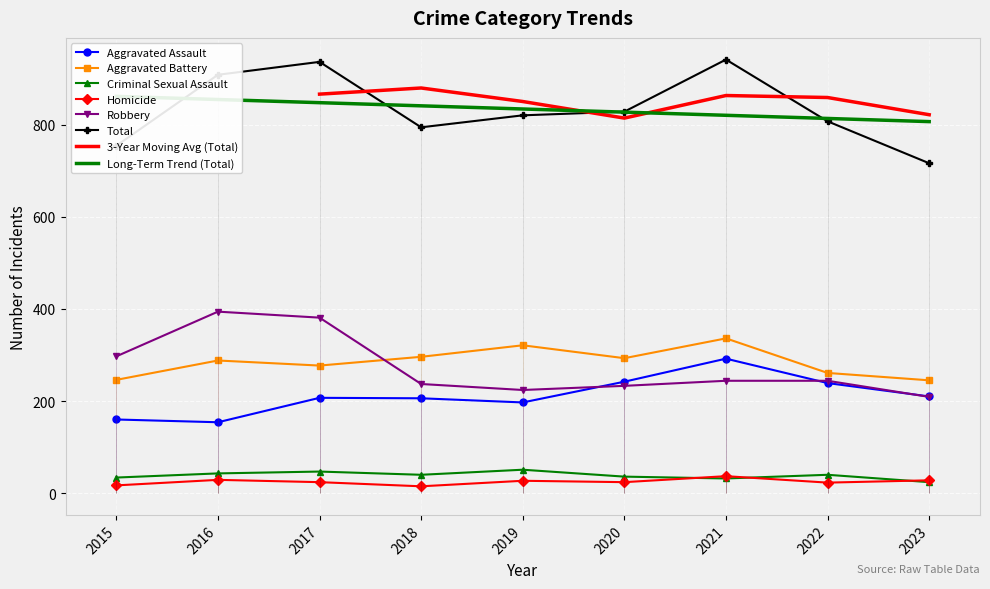

True or false: Aggravated Battery and Aggravated Assault cross at least once.

False